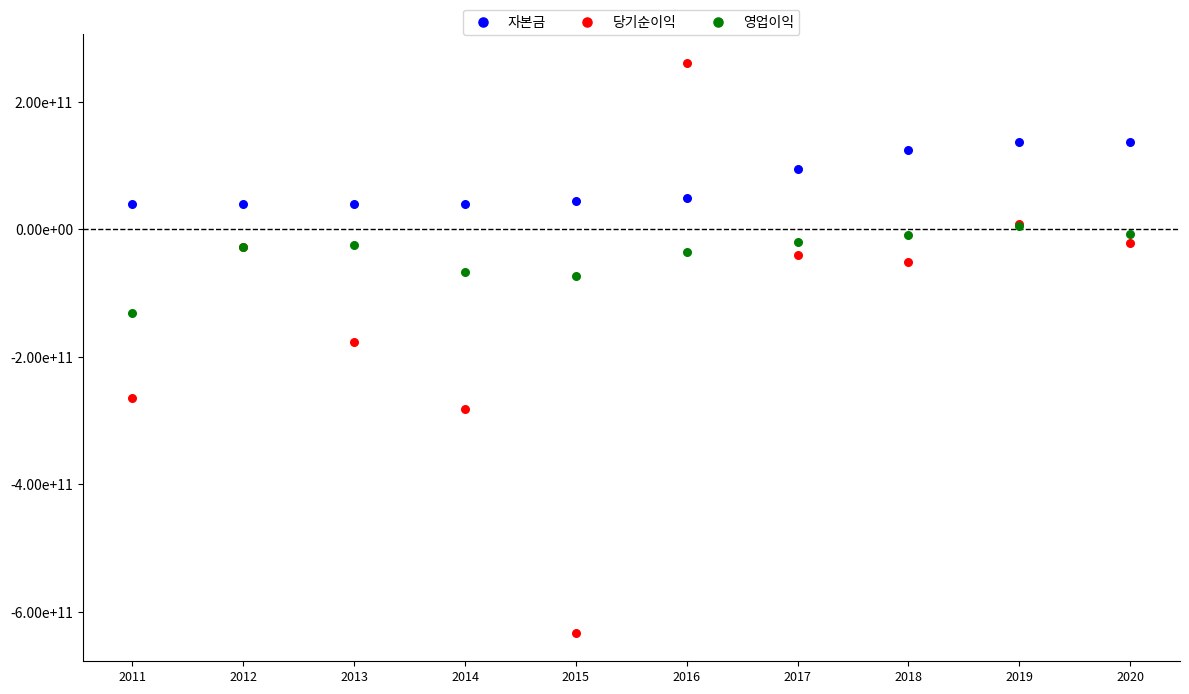

Which series reaches the maximum Y coordinate?

당기순이익